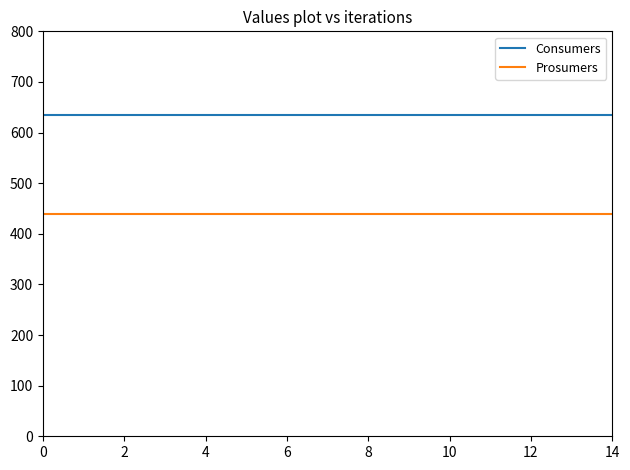

Rank the series by their average value, from lowest to highest.

Prosumers, Consumers